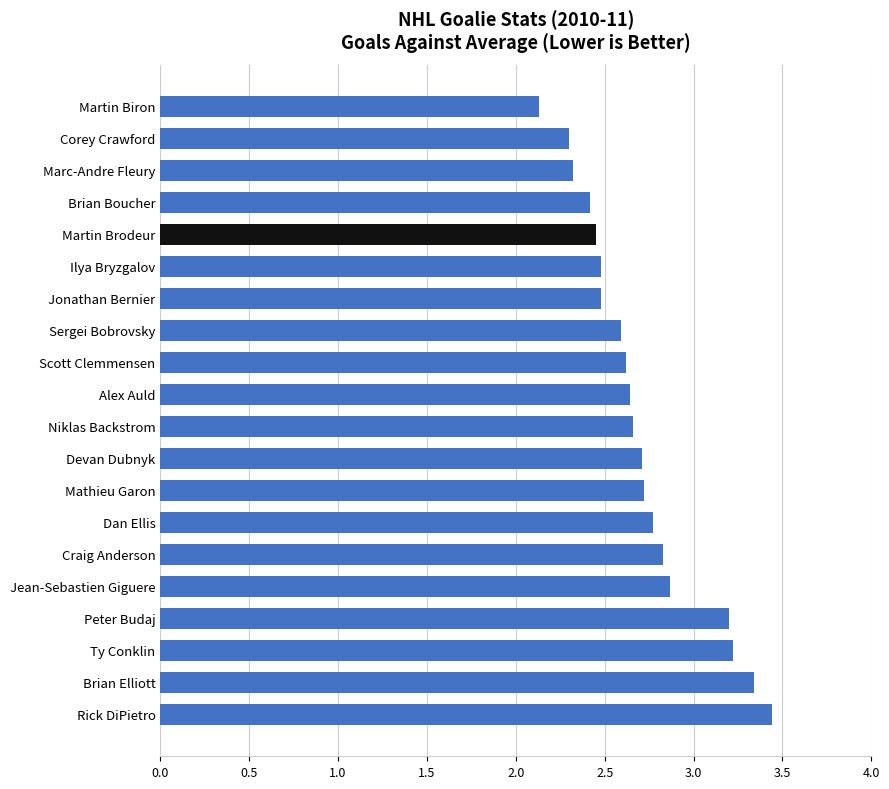

What is the difference between the second highest and second lowest values?

1.0